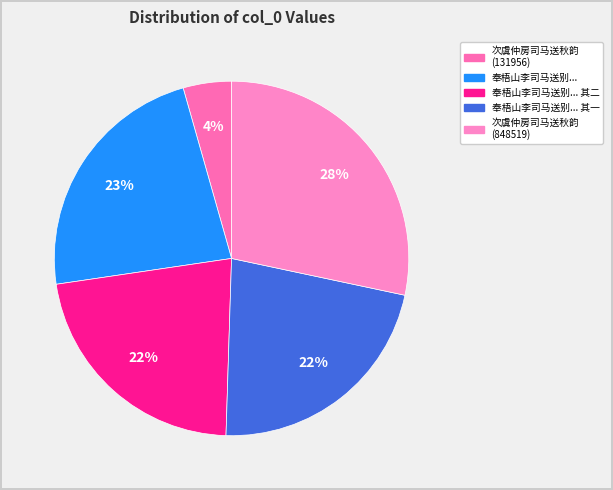

To the nearest percent, what is the average slice percentage?

20%